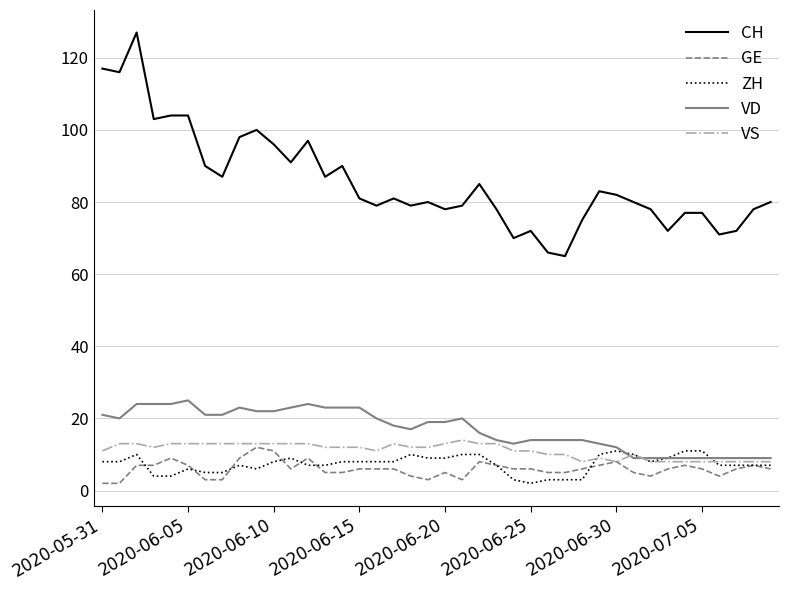

True or false: CH and GE intersect in this chart.

False